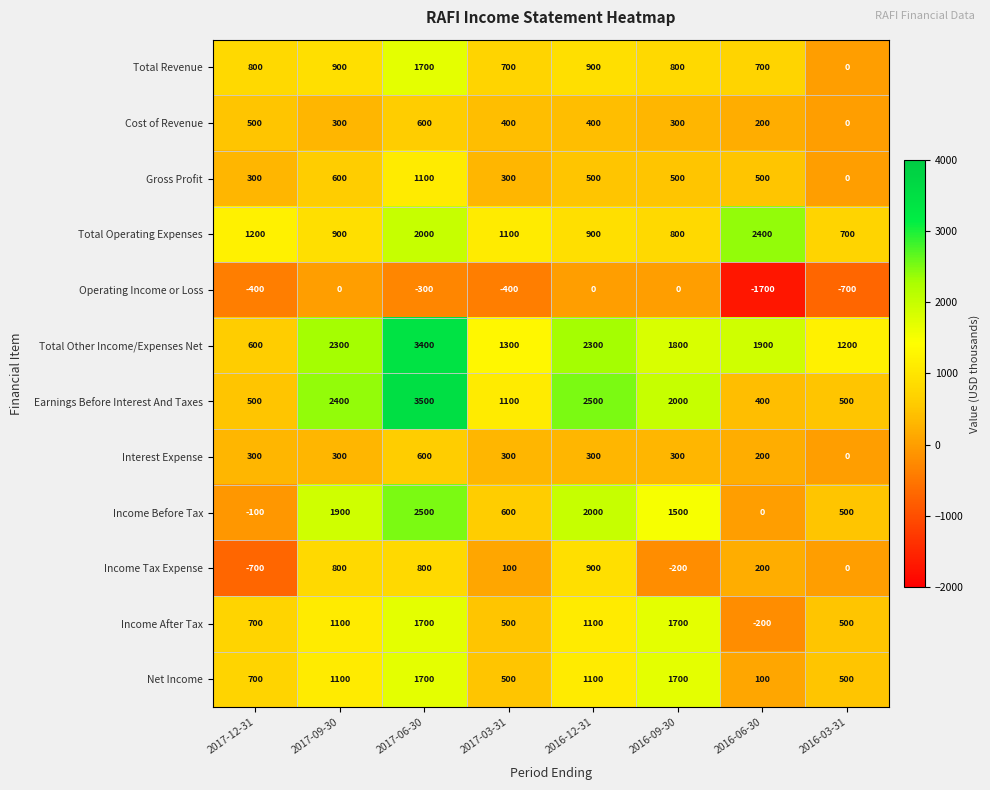

The Income After Tax series shows 1700 at 2017-06-30. True or false?

True